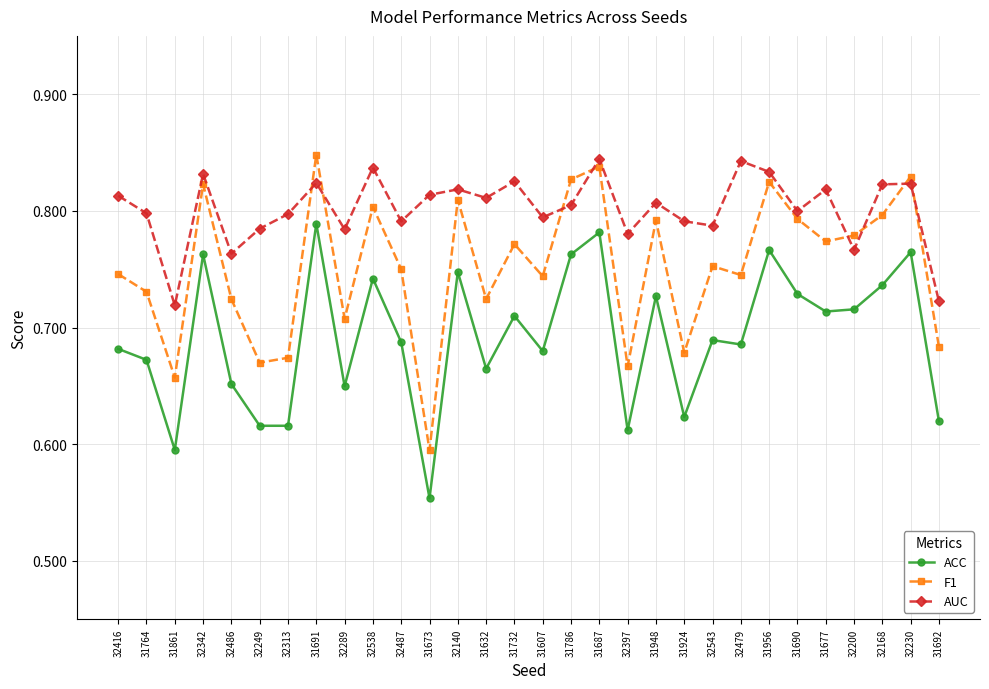

Which series has the largest total across all categories?

AUC